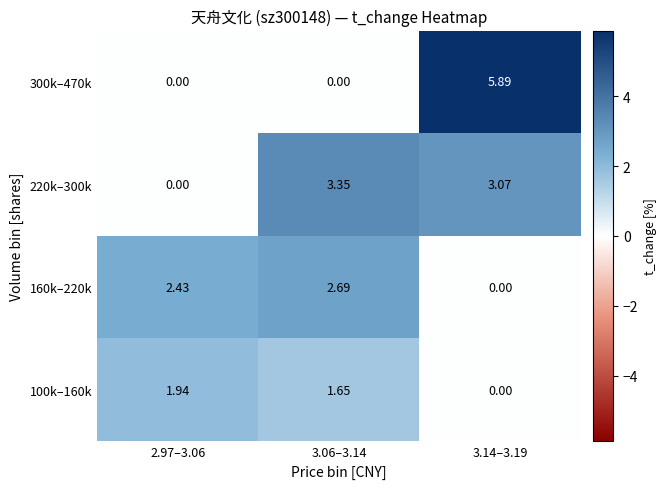

Is the value of 100k–160k at 2.97–3.06 greater than the value of 160k–220k at 3.14–3.19?

Yes